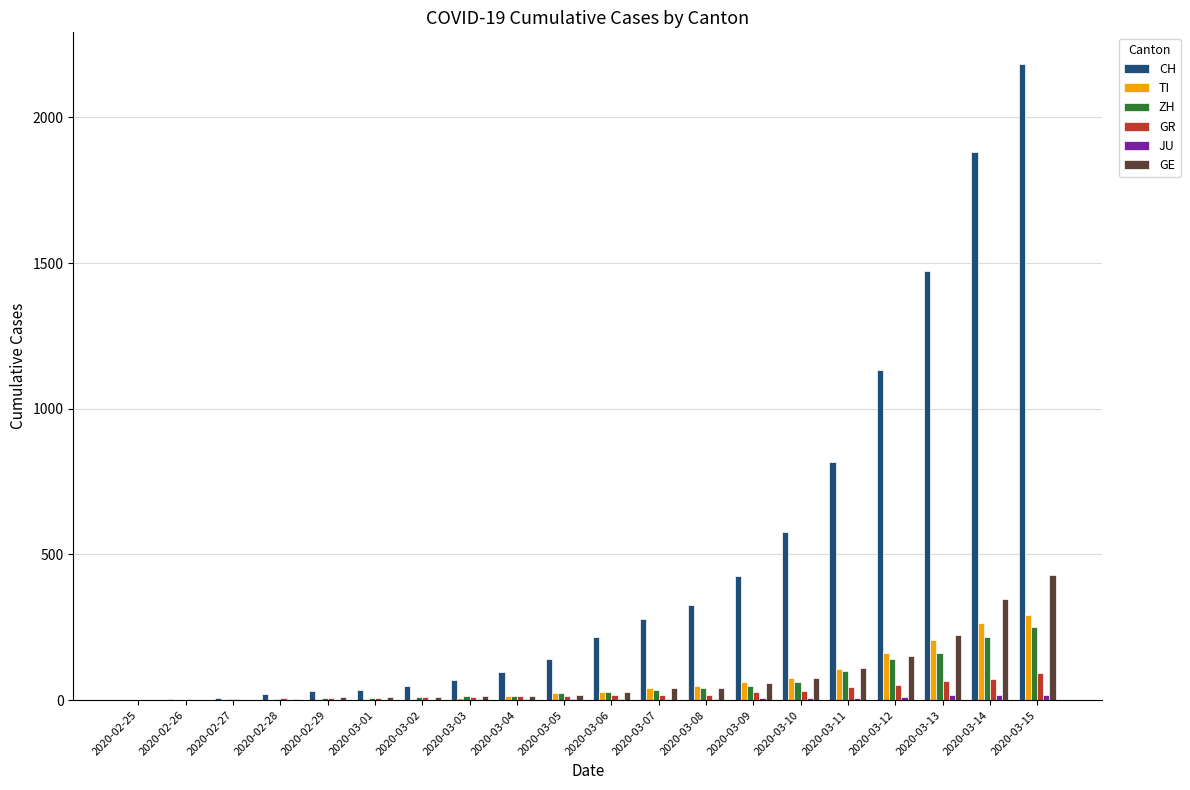

Which series changed the most between 2020-02-29 and 2020-03-15?

CH